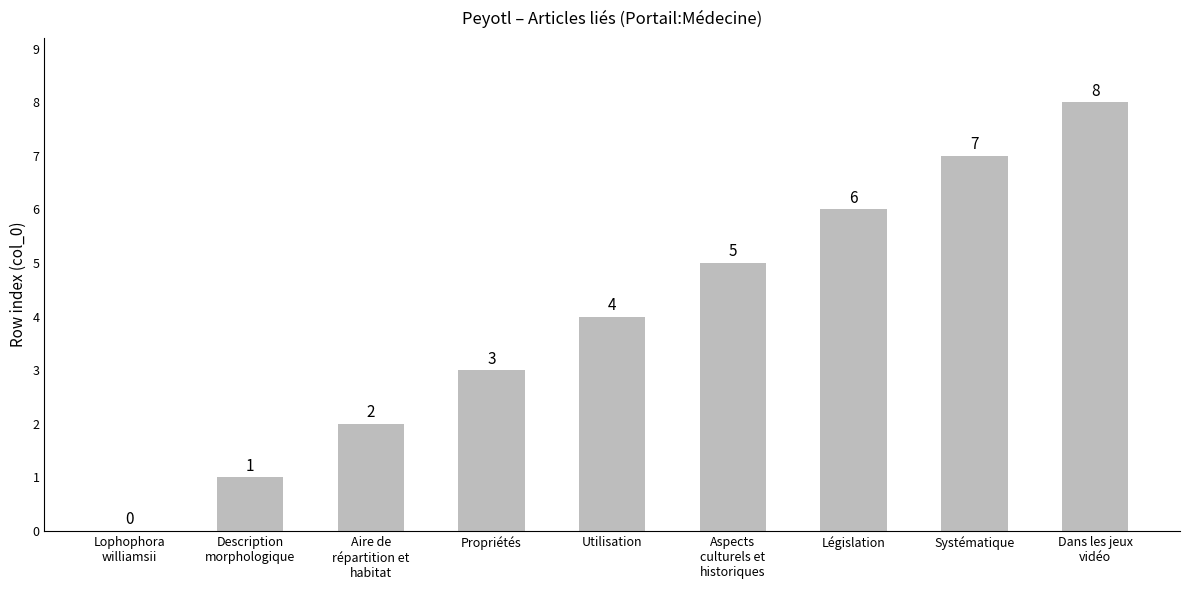

What is the greatest value displayed?

8